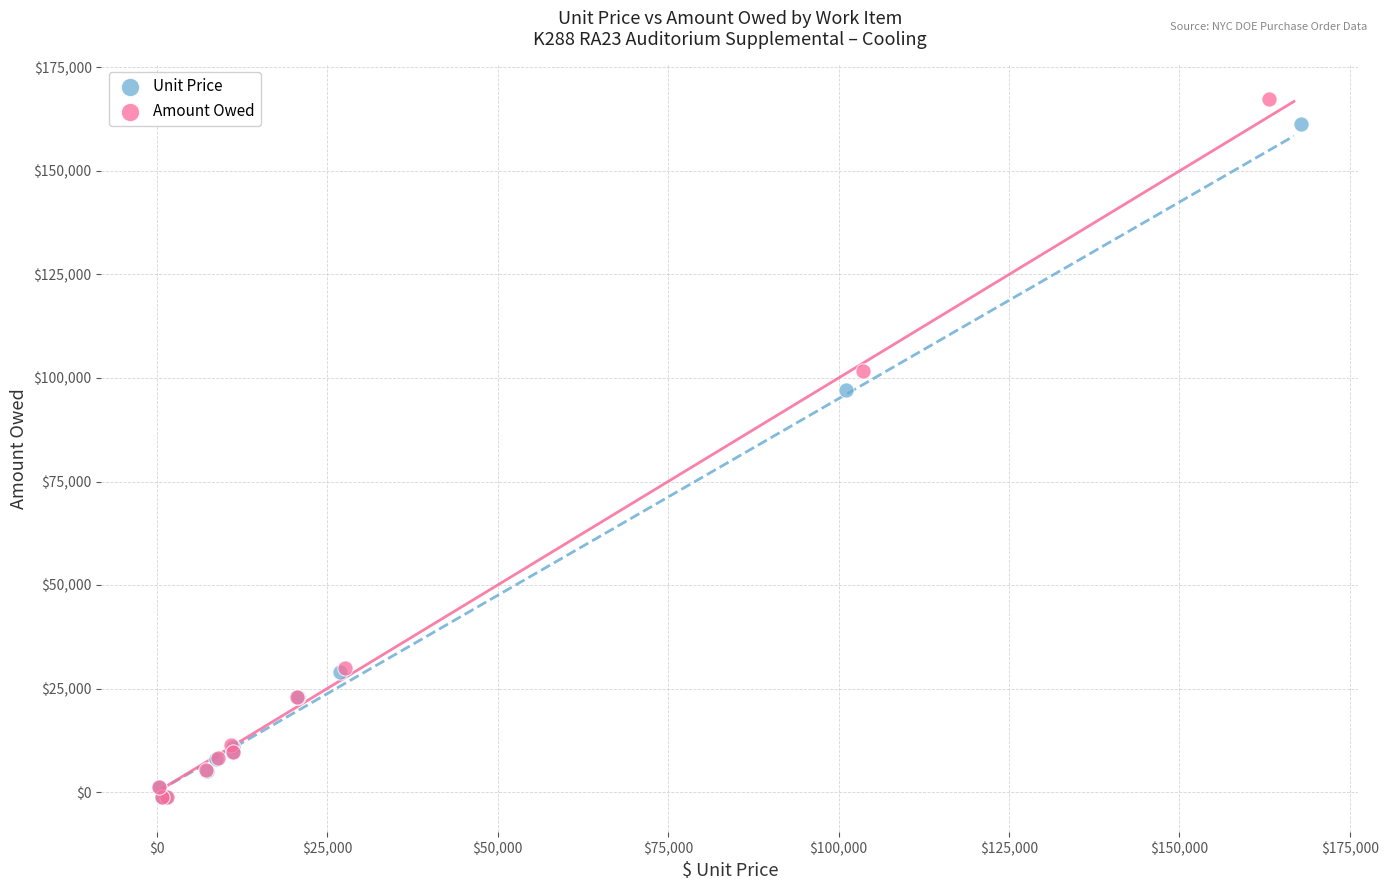

Which series has the widest spread of Y values?

Amount Owed